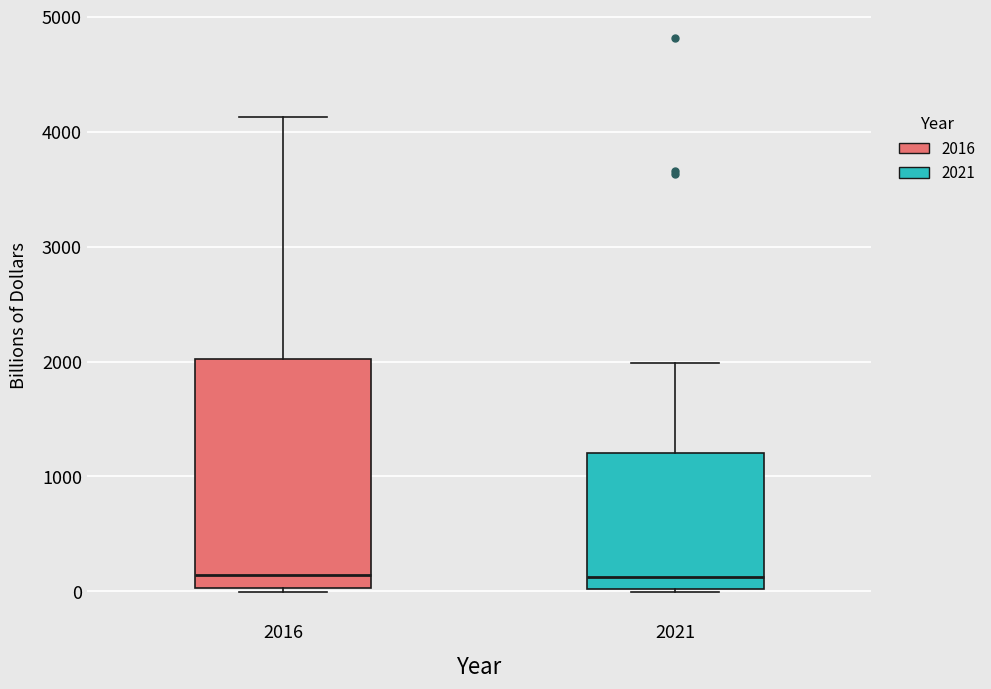

Reading left to right, transcribe this box plot: for each box, give where its median line is, the range the box spans, and where its two whiskers end, as read against the y-axis. The values are not printed on the chart, so give them approximately, as read against the axis.

2016: median 100, box 0 to 2000, whiskers 0 (just below the box's lower edge) to 4100
2021: median 100, box 0 to 1200, whiskers 0 to 2000